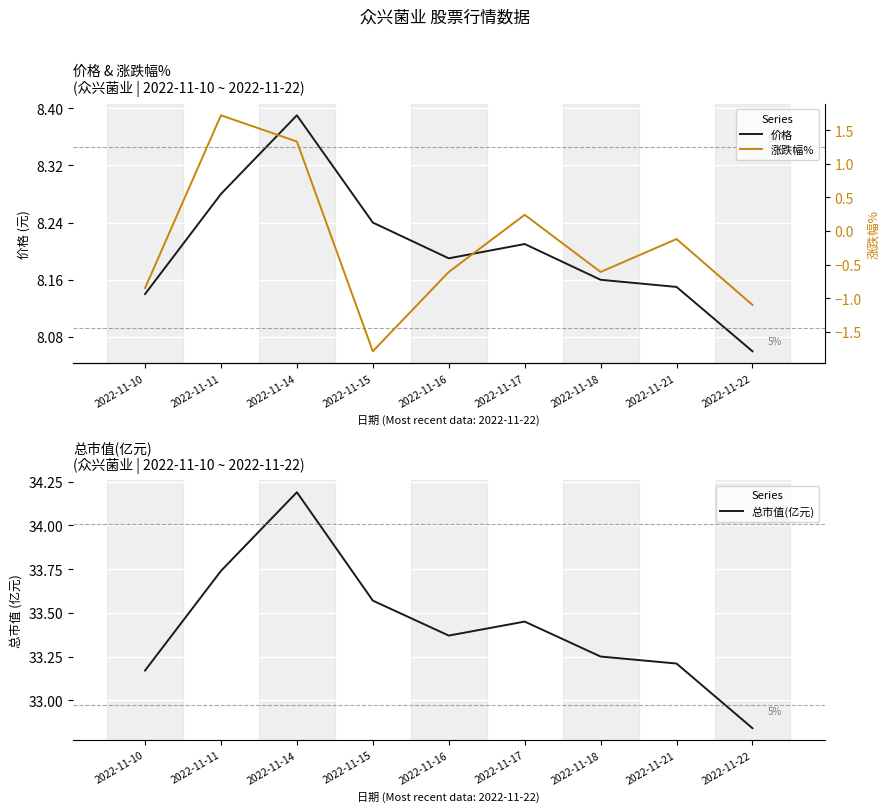

At how many categories does at least one series exceed 12?

9